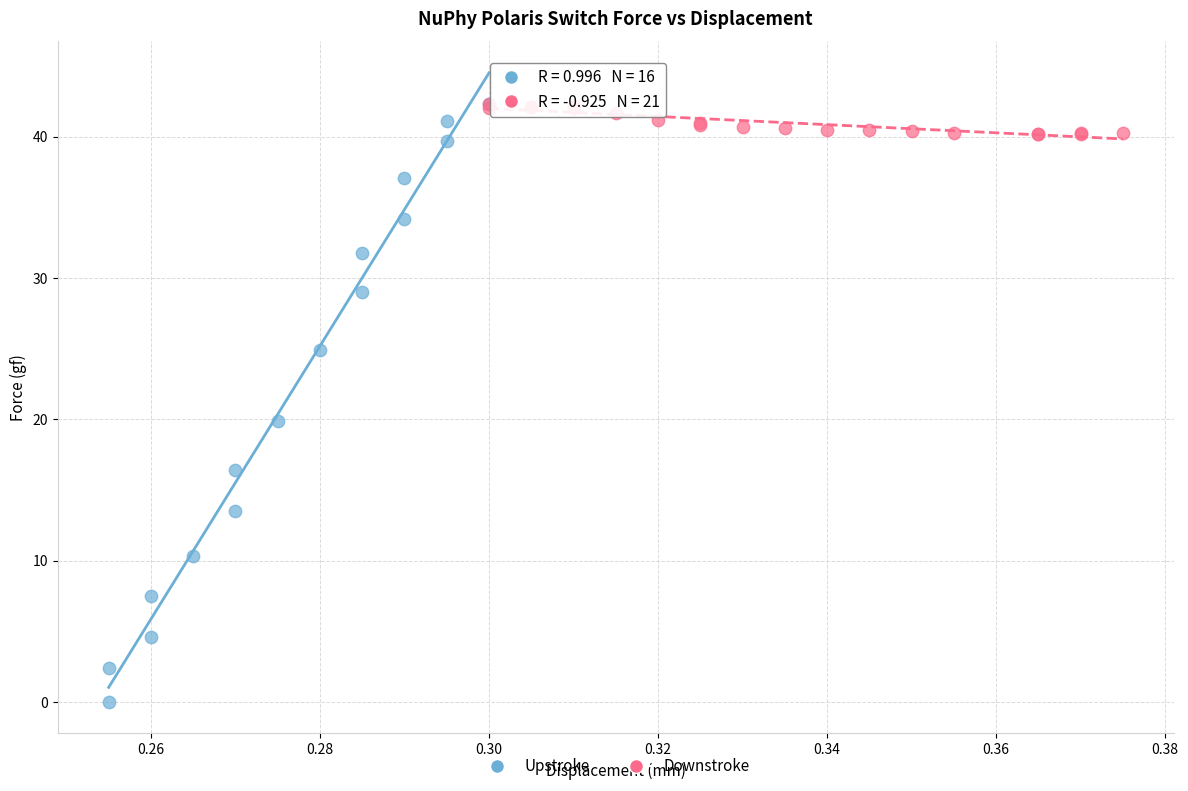

Which series reaches the minimum Y coordinate?

Upstroke